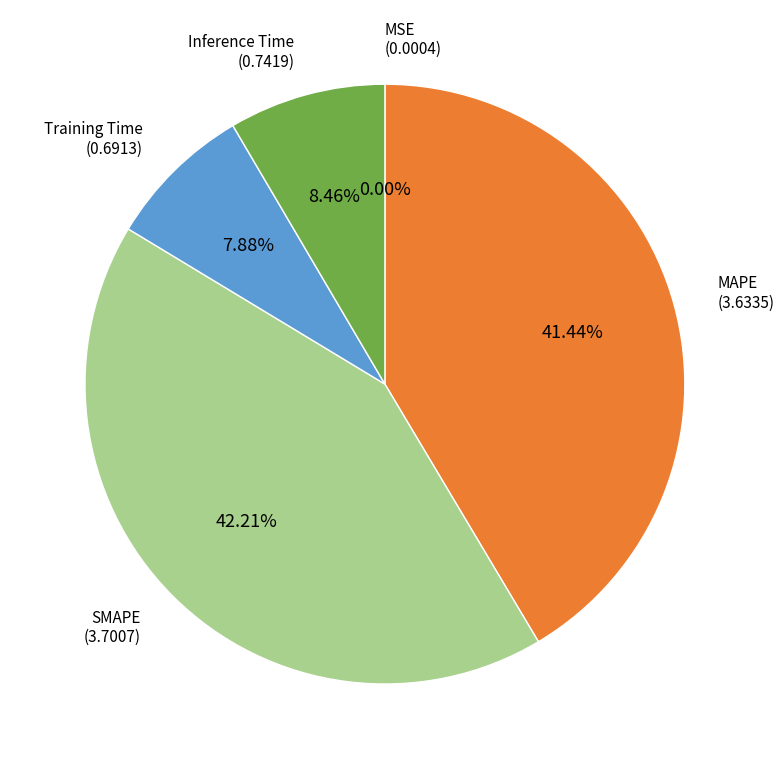

Does any single category account for the majority?

No